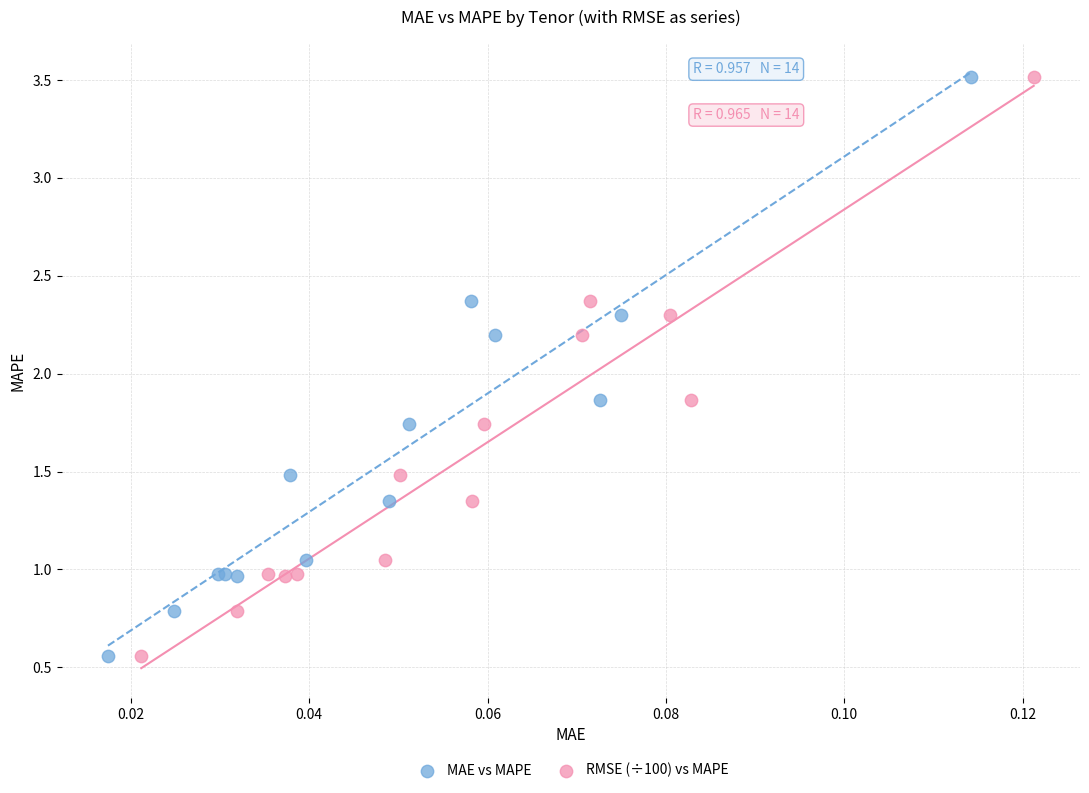

What are all the series names shown in the legend?

MAE vs MAPE, RMSE (÷100) vs MAPE